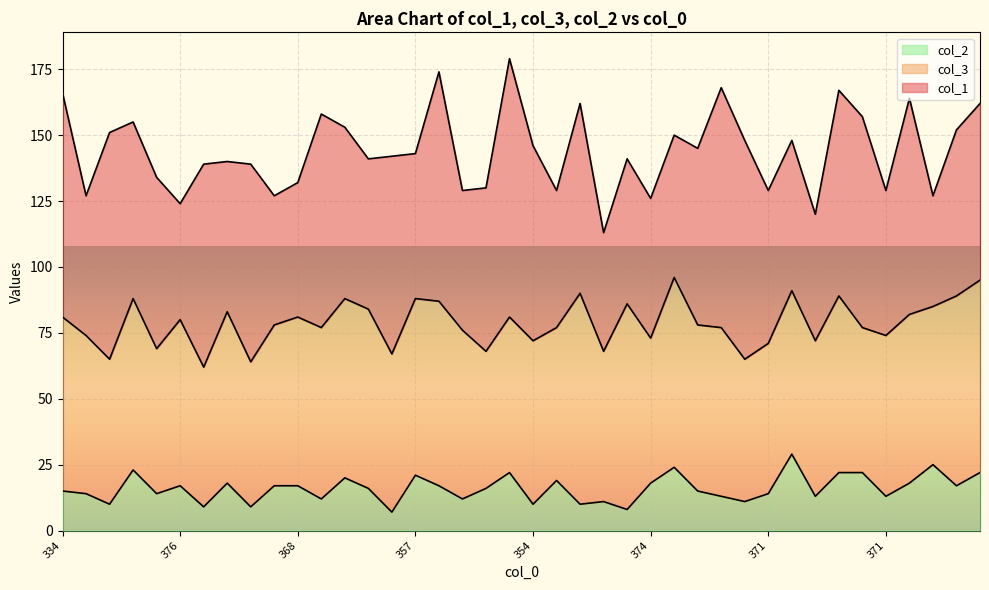

Reading right to left, list all the values displayed in this chart.

col_1: 67	63	42	82	55	80	78	48	57	58	83	91	67	54	53	55	45	72	52	74	98	62	53	87	55	75	57	65	81	51	49	75	57	77	44	65	67	86	53	85
col_3: 73	72	60	64	61	55	67	59	62	57	54	64	63	72	55	78	57	80	58	62	59	52	64	70	67	60	68	68	65	64	61	55	65	53	63	55	65	55	60	66
col_2: 22	17	25	18	13	22	22	13	29	14	11	13	15	24	18	8	11	10	19	10	22	16	12	17	21	7	16	20	12	17	17	9	18	9	17	14	23	10	14	15